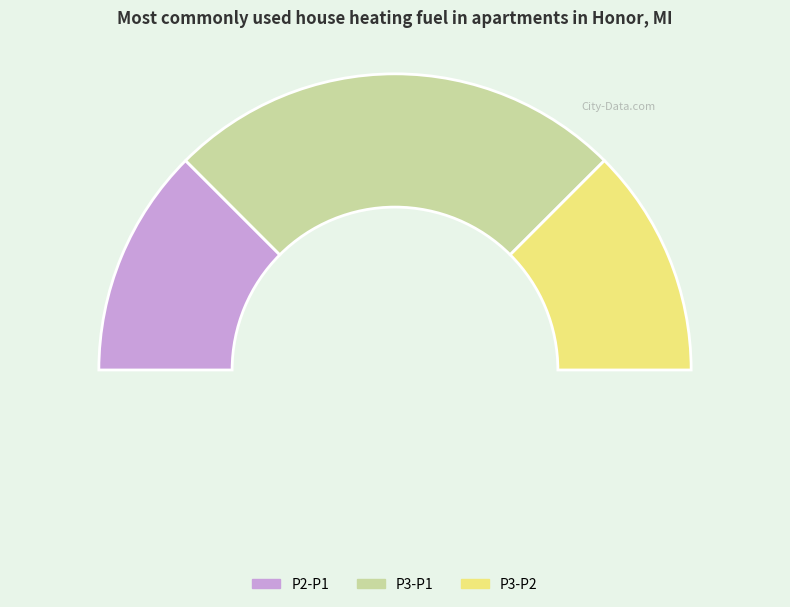

What percentage is the P3 slice, to the nearest percent?

25%